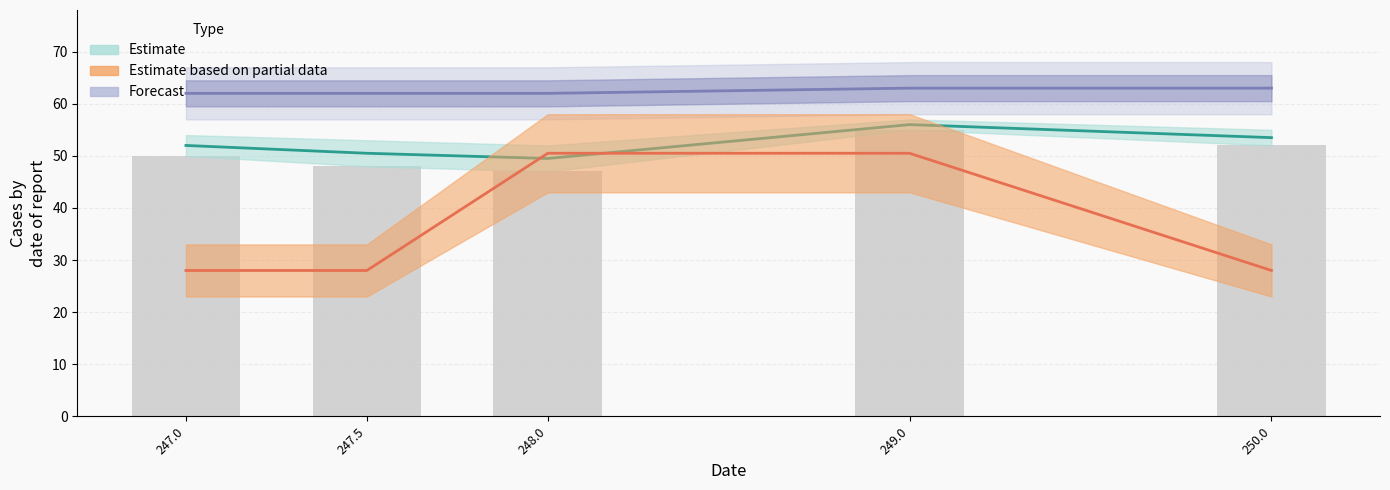

What is the change in value from 247.0 to 248.0?

-3